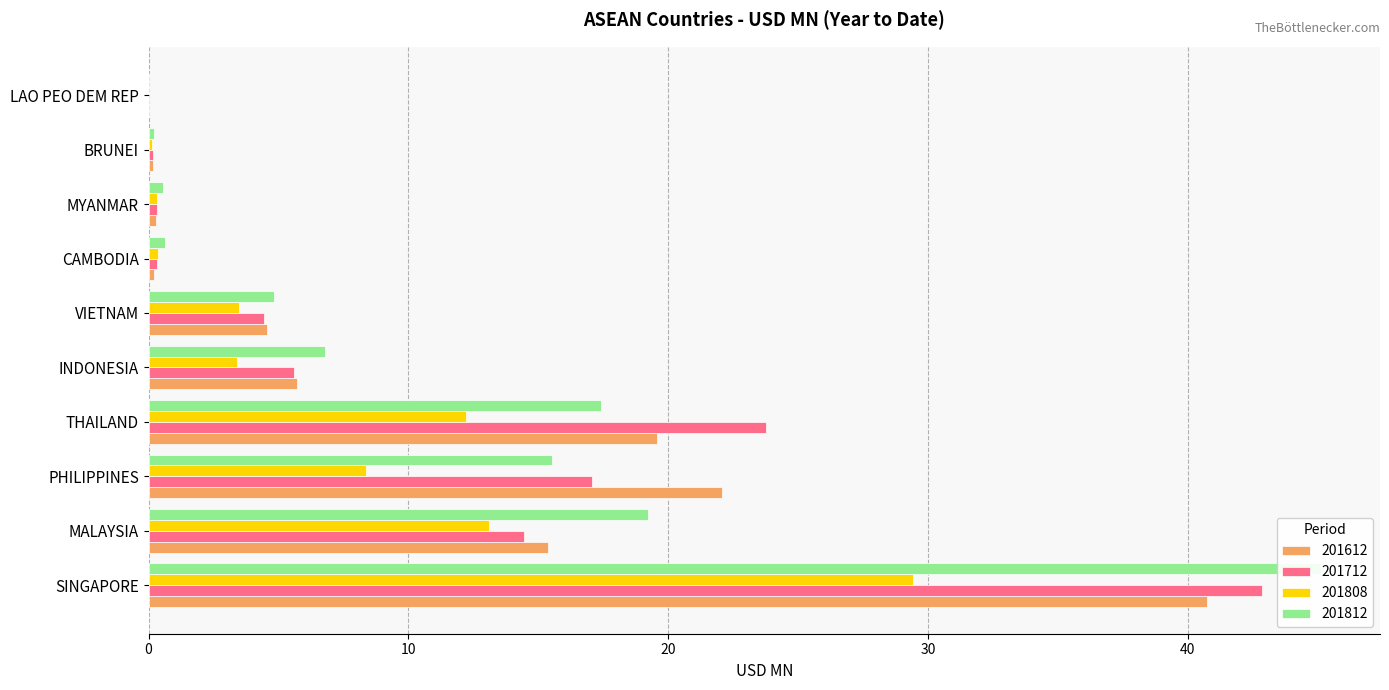

How many values in the 201808 series exceed 3?

6